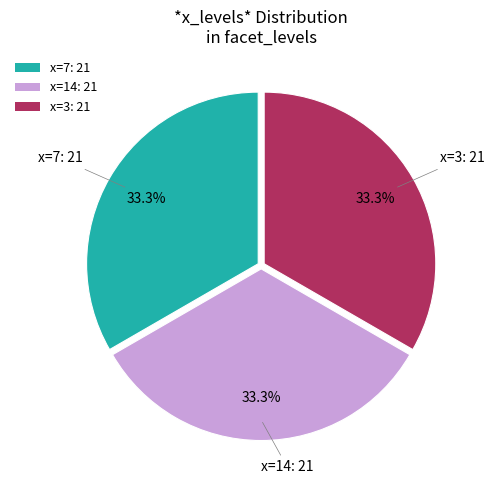

Is there a majority slice in this chart?

No